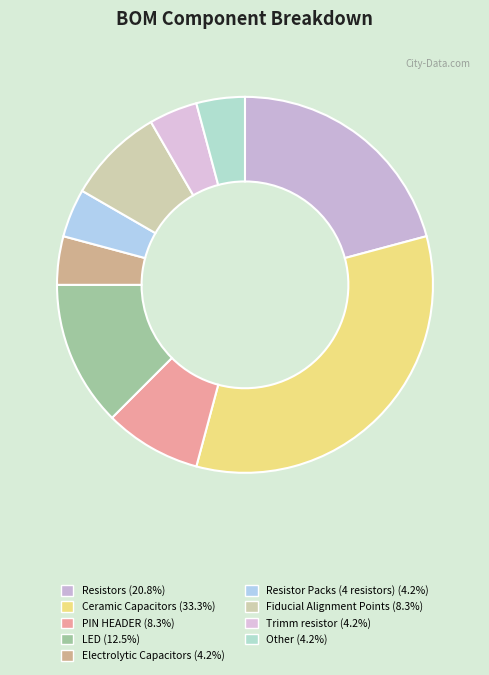

Combined, do Other and Resistor Packs (4 resistors) account for over 50%?

No